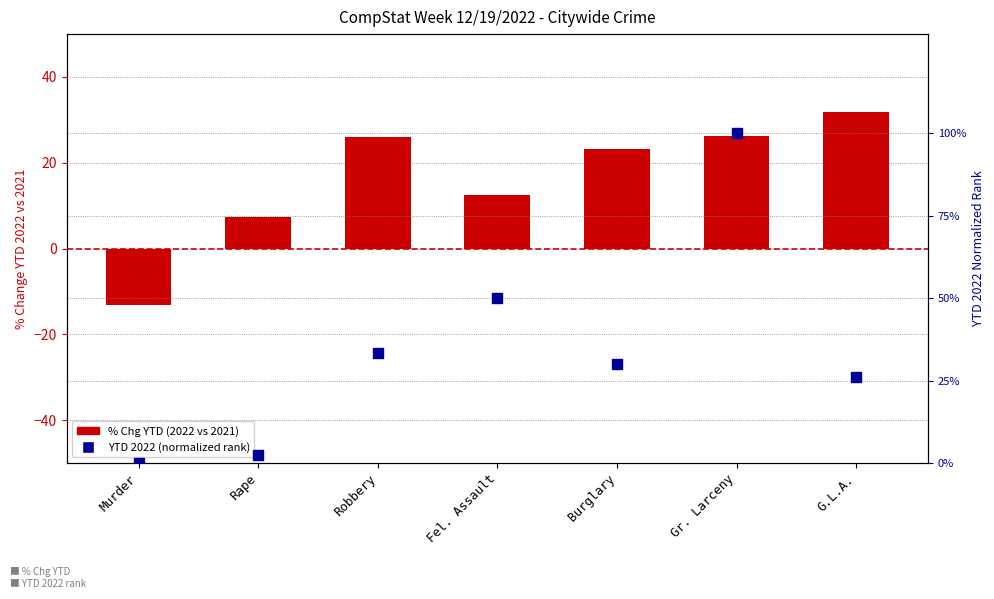

At how many categories does at least one series exceed 73?

1